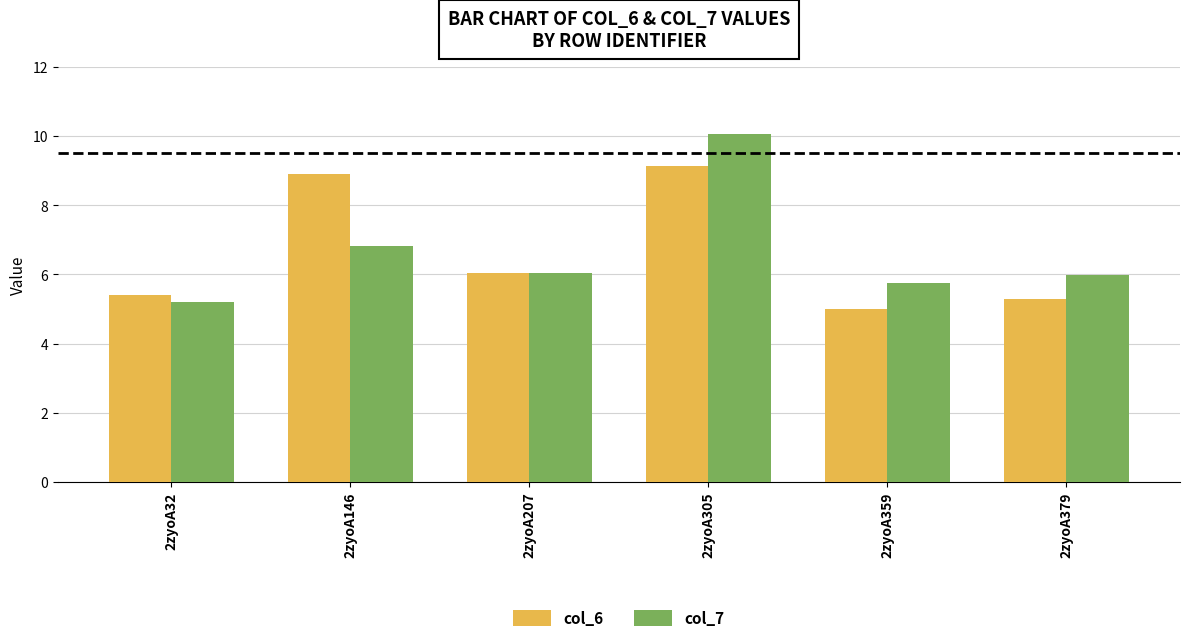

True or false: col_6 has a value of 8.9 at 2zyoA146.

True